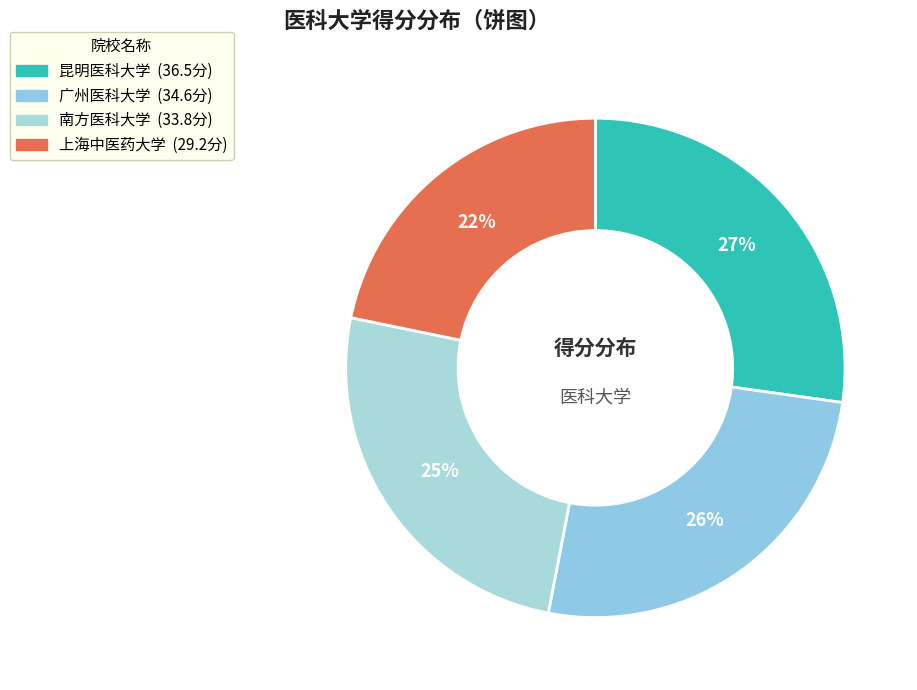

Is it true that 上海中医药大学 is 22% of the pie?

True